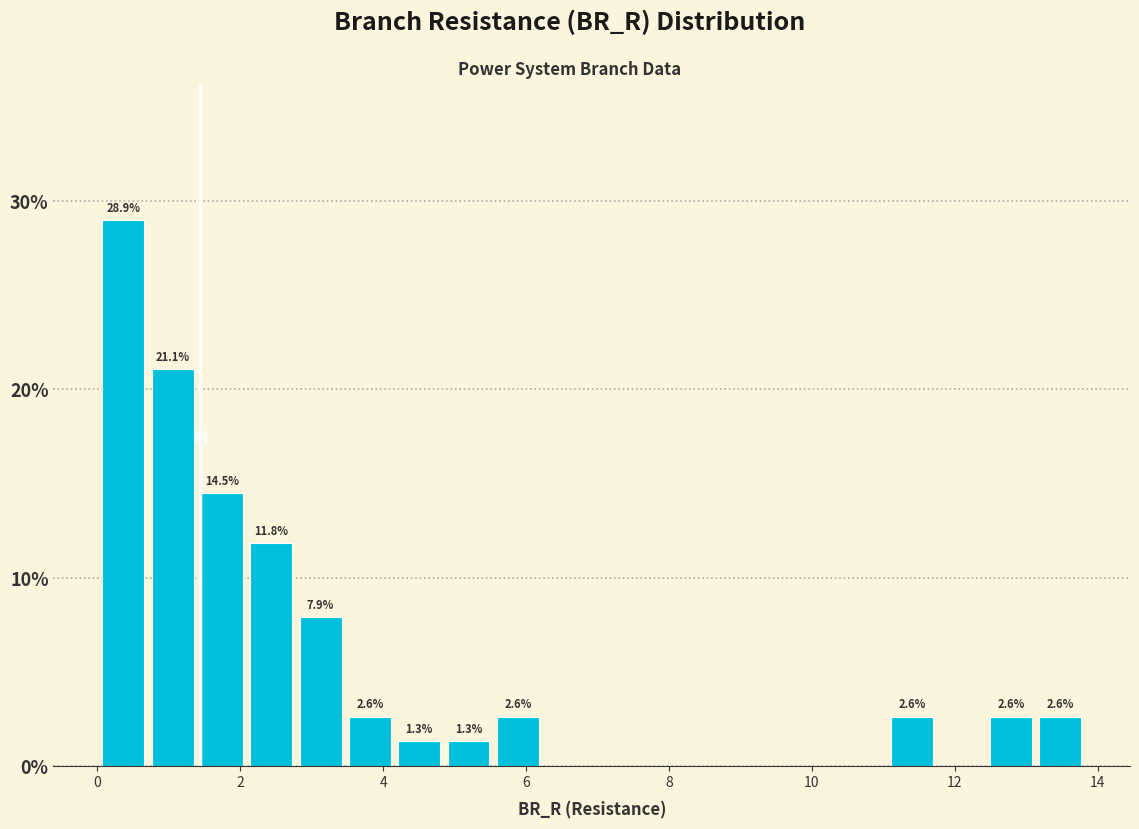

Read against the x-axis, roughly where is the centre of the tallest bar?

0.4